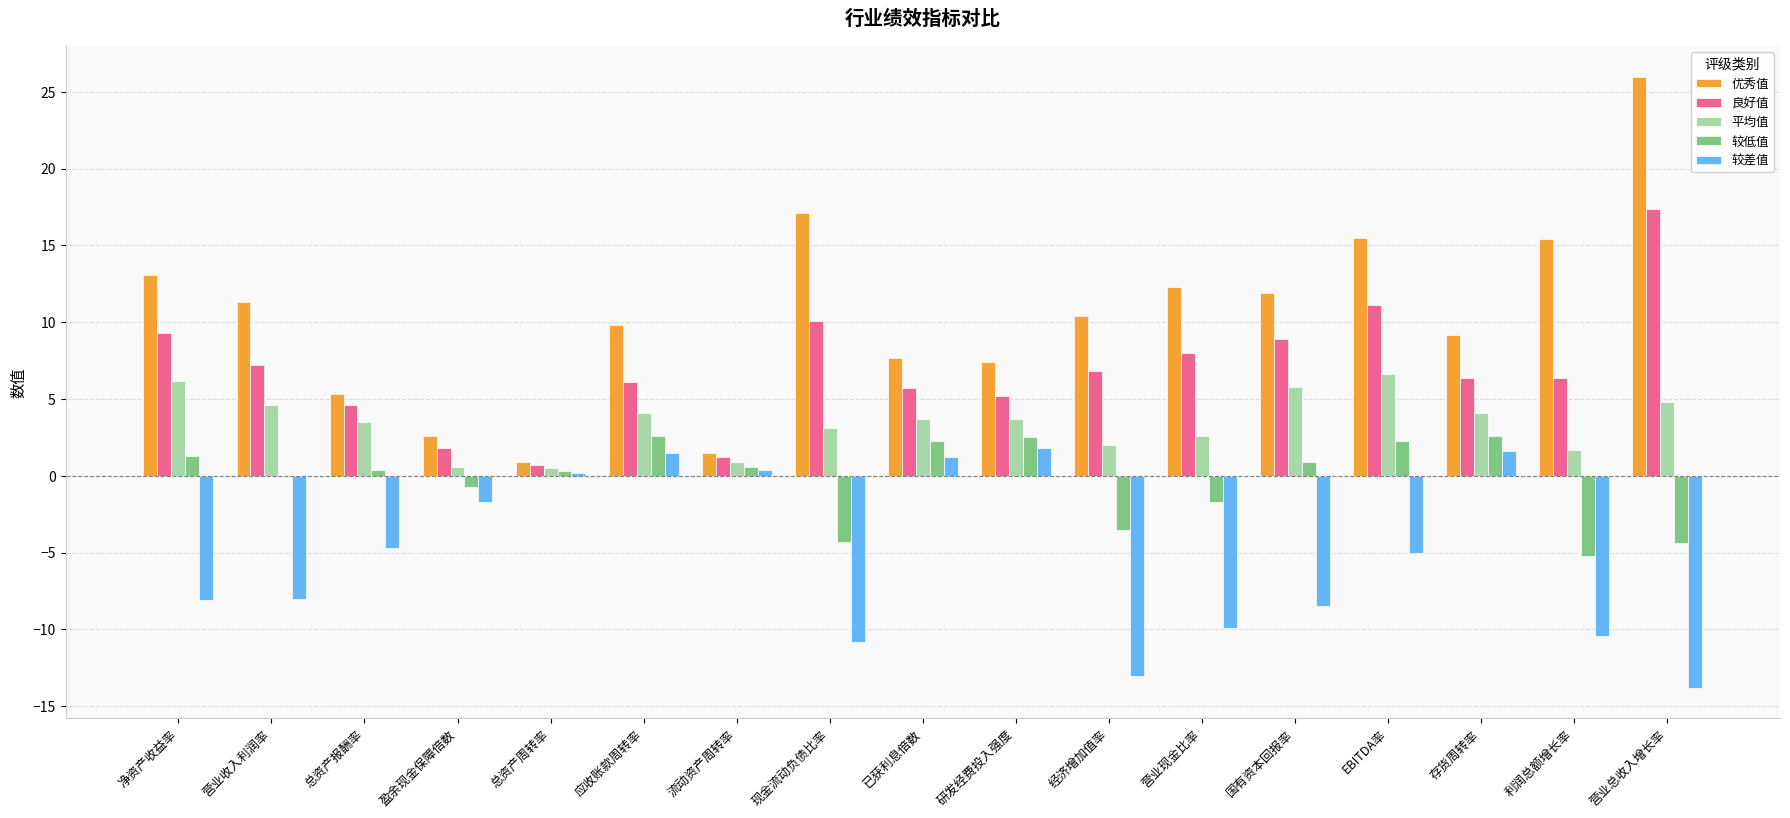

Which series has the largest total across all categories?

优秀值